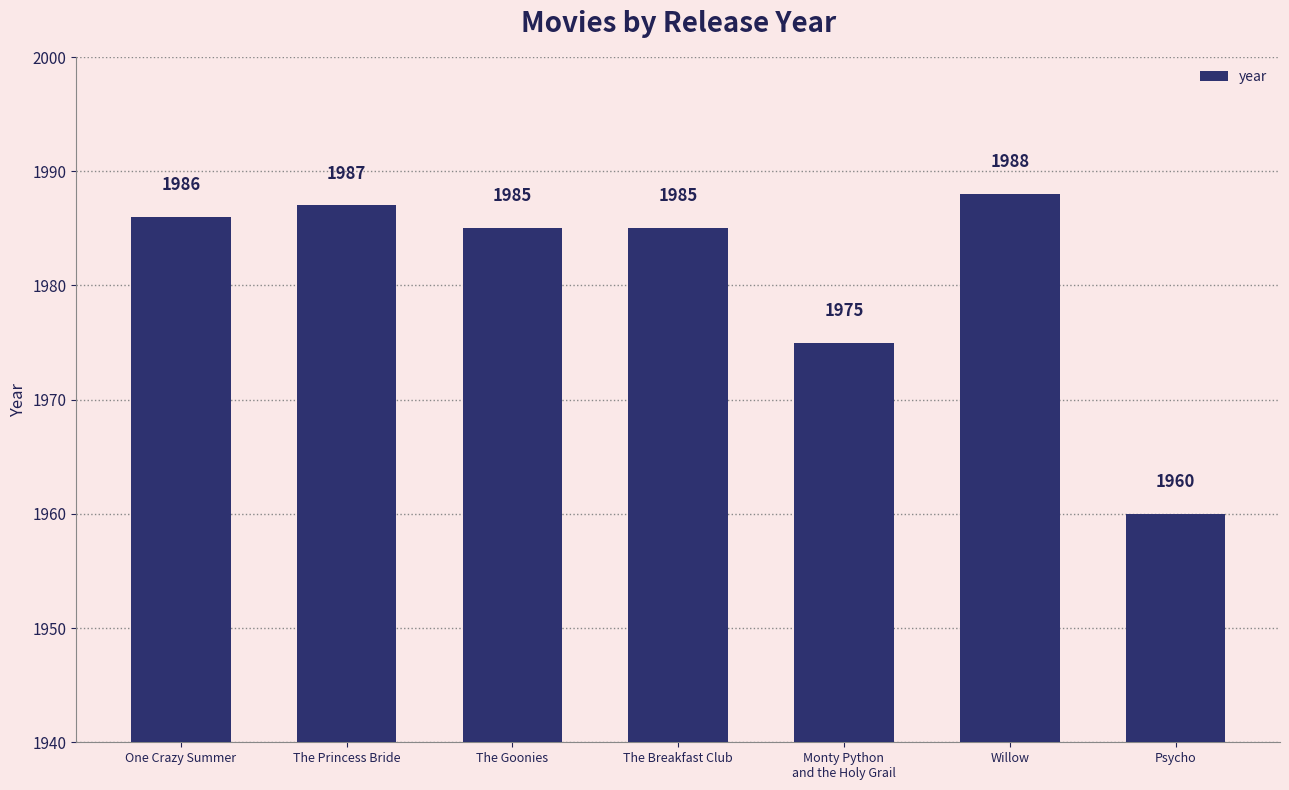

At which category does the chart reach its peak across all series?

Willow